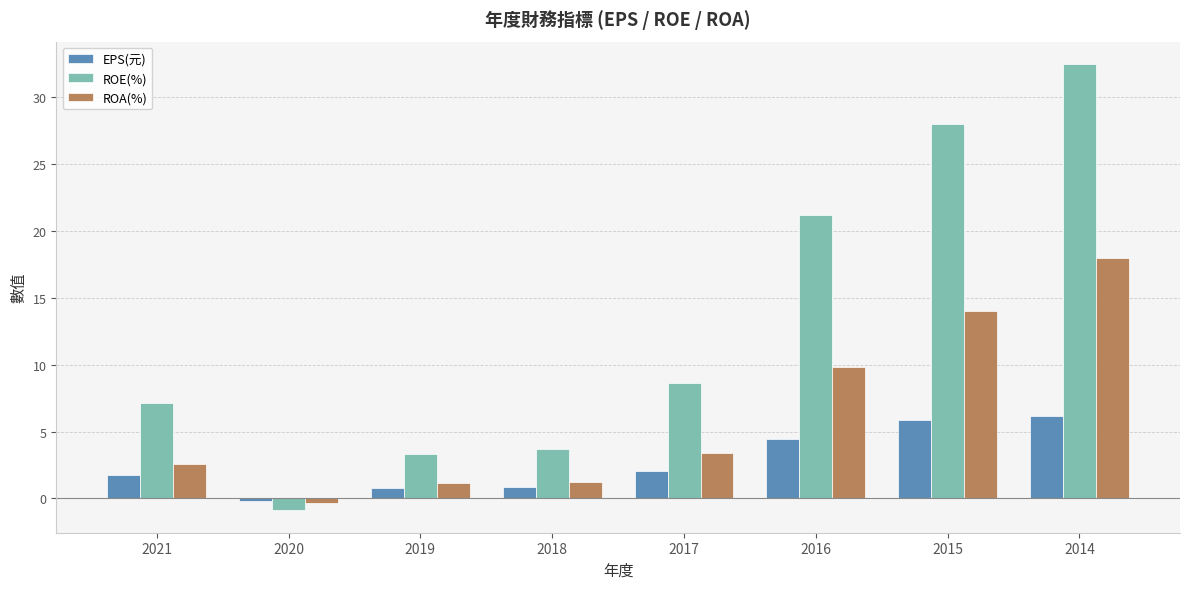

Between 2020 and 2015, which series saw the biggest shift?

ROE(%)